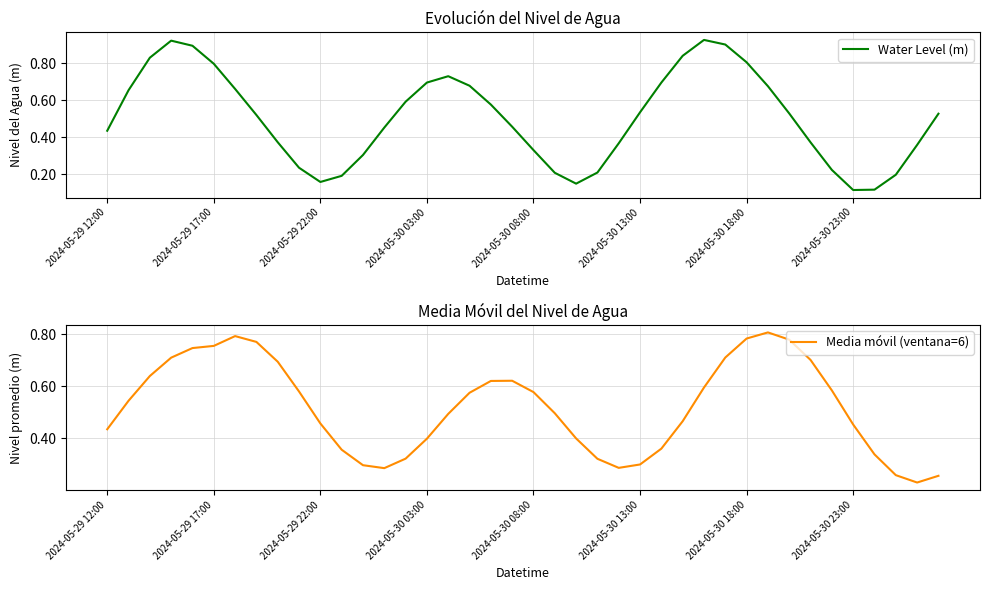

Which series has the largest total across all categories?

Media móvil (ventana=6)